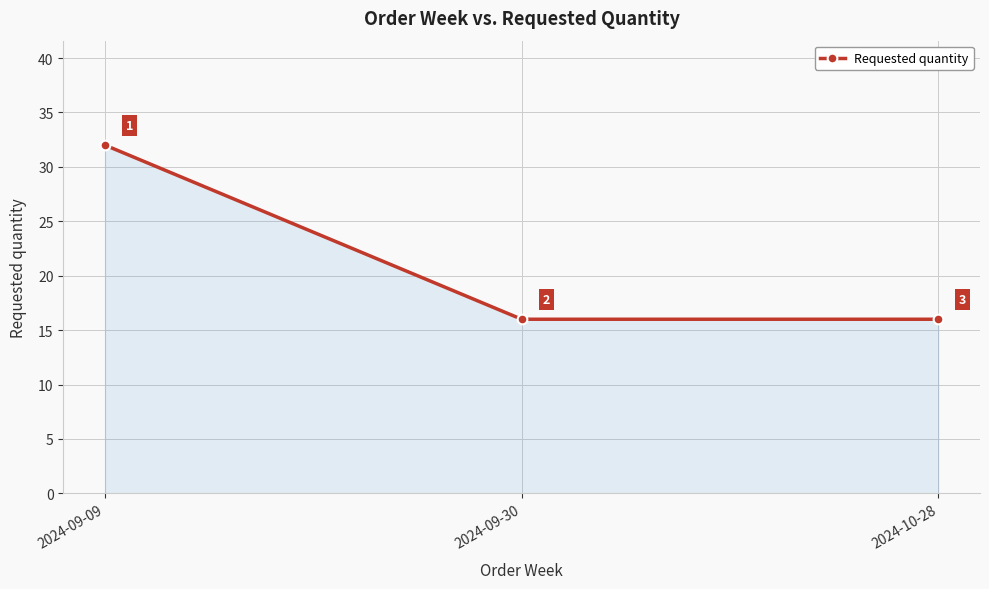

What is the change in value from 2024-09-09 to 2024-09-30?

-16